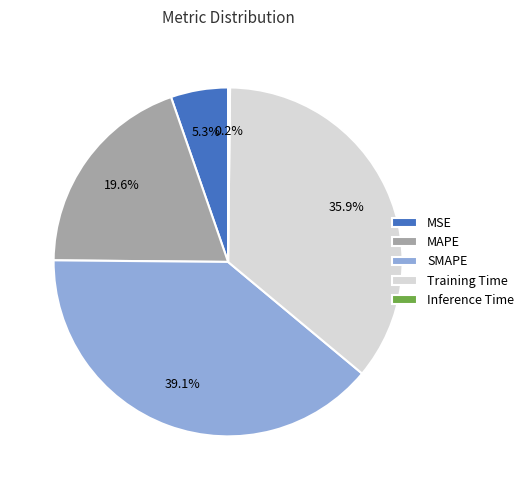

What is the largest slice in the pie chart?

SMAPE